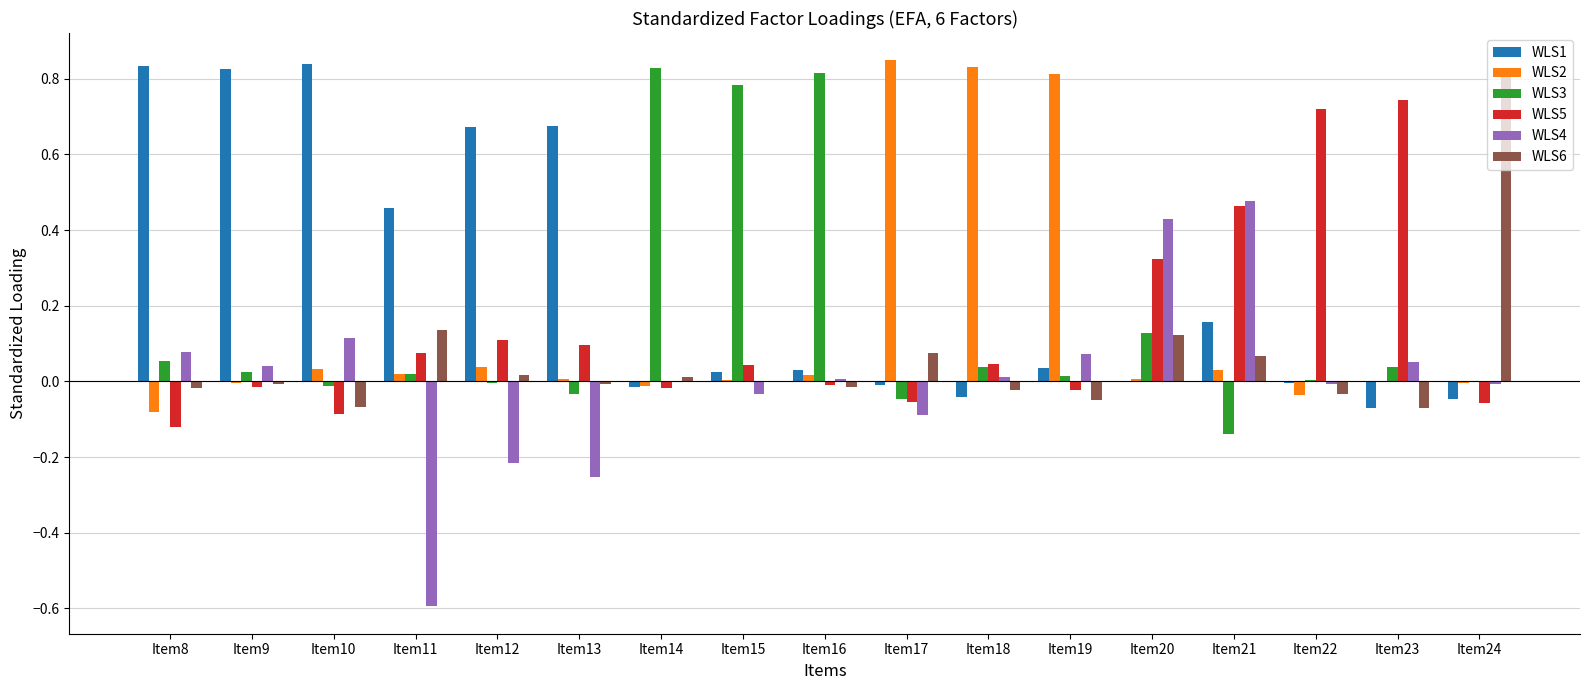

What are all the series names shown in the legend?

WLS1, WLS2, WLS3, WLS5, WLS4, WLS6